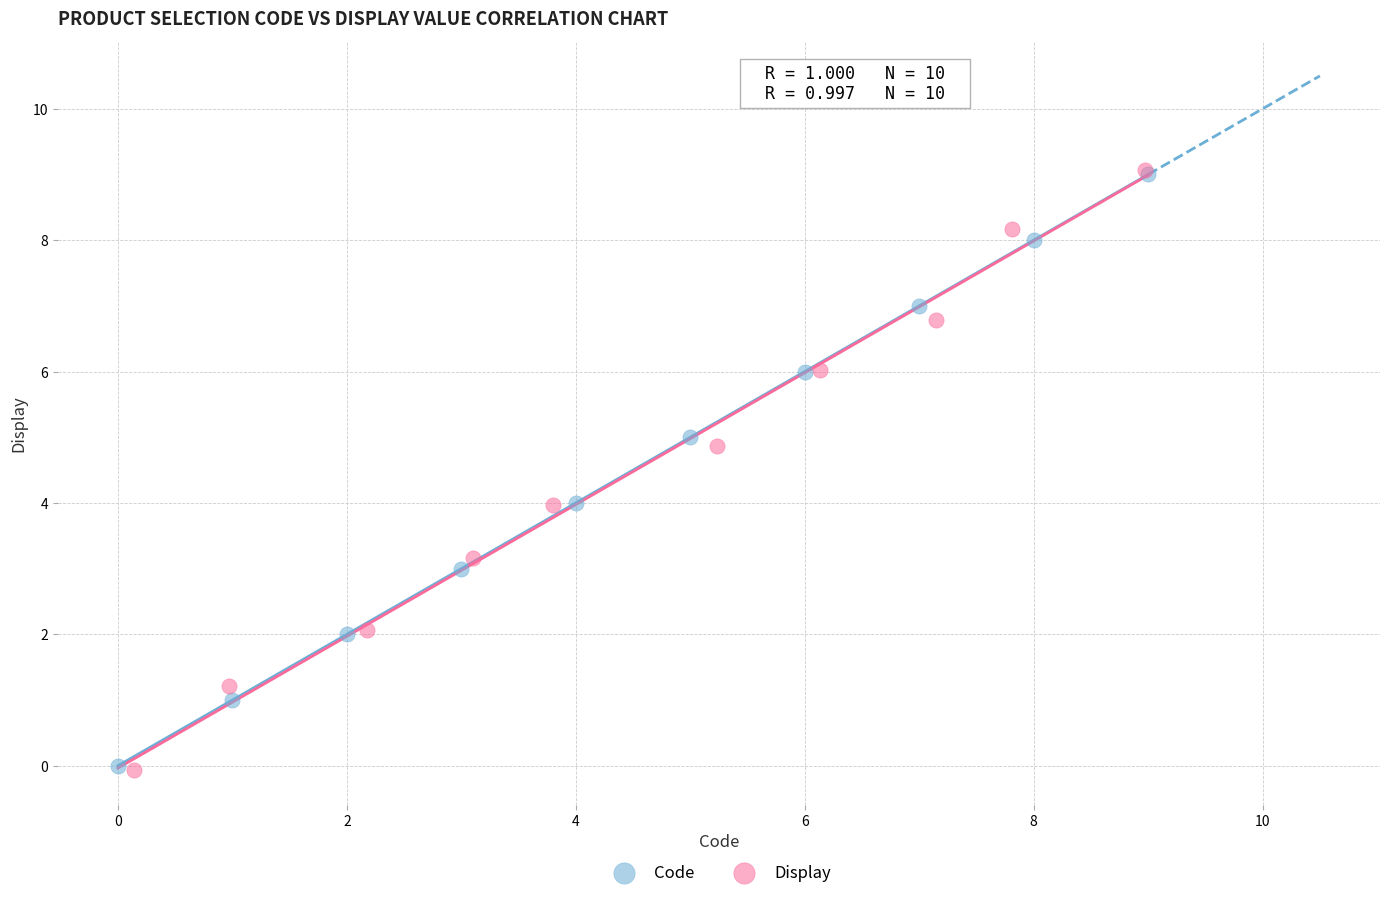

Which series has the largest Y range (max minus min)?

Display